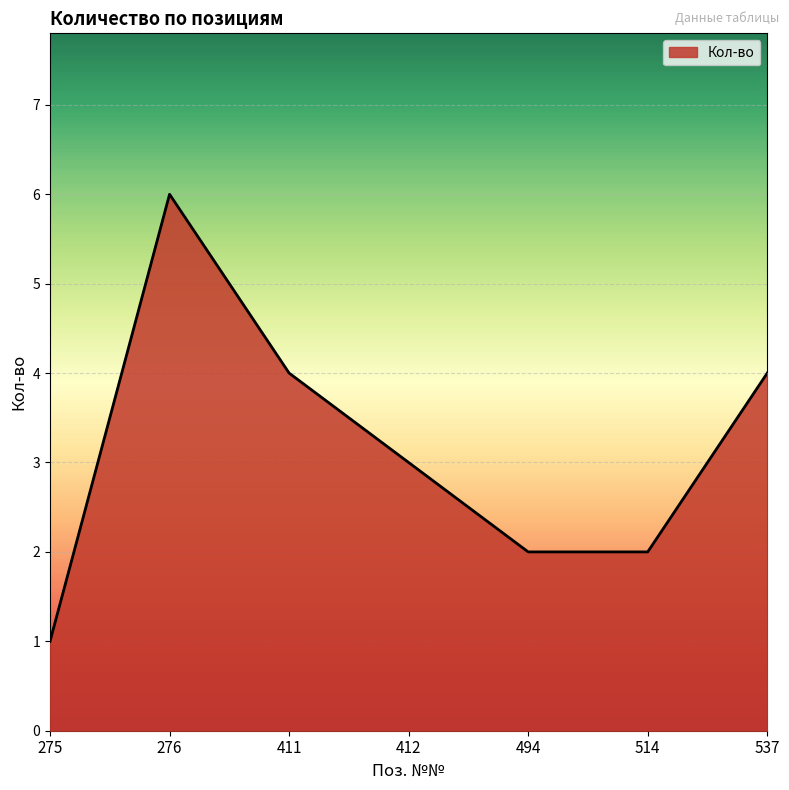

Approximately how many times larger is the value at 537 compared to 275?

4.0